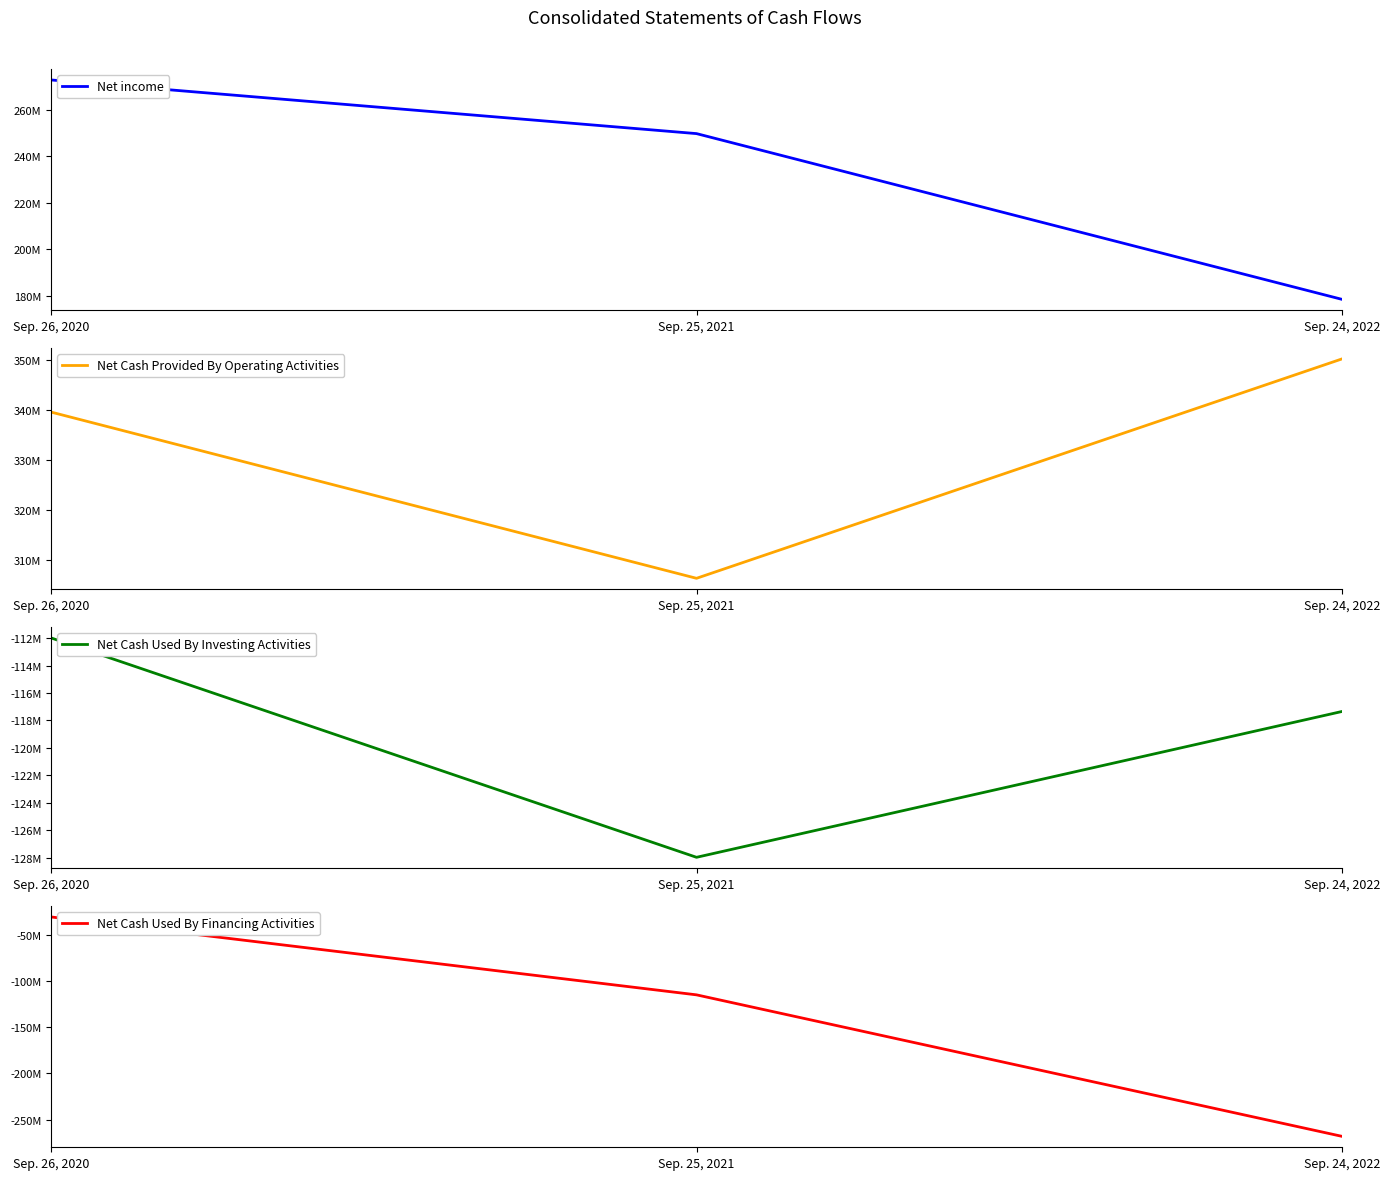

Which series has the largest range (max minus min)?

Net Cash Used By Financing Activities